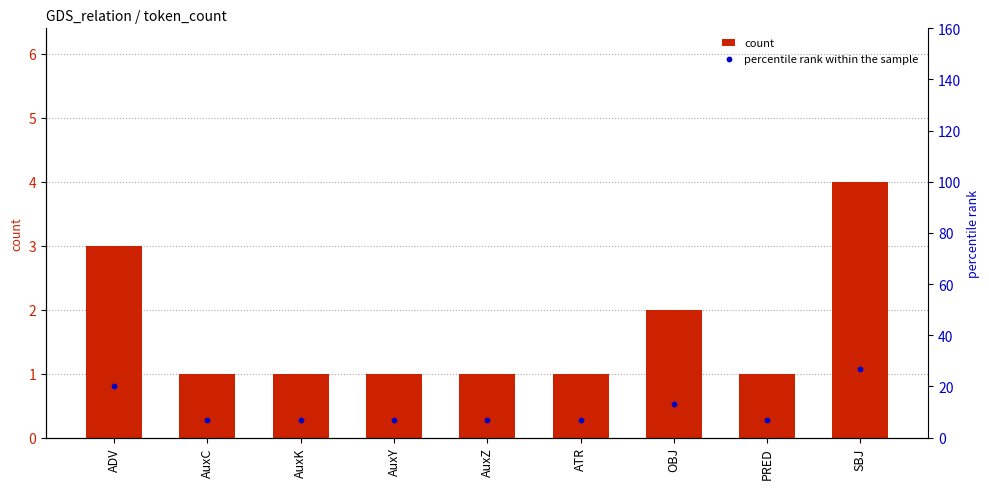

At which category is the sum across all series the highest?

SBJ